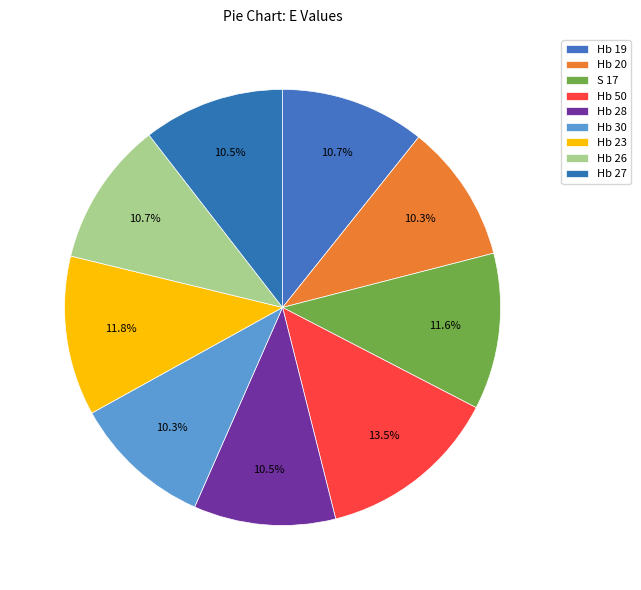

Is the sum of Hb 28 and Hb 30 greater than half?

No